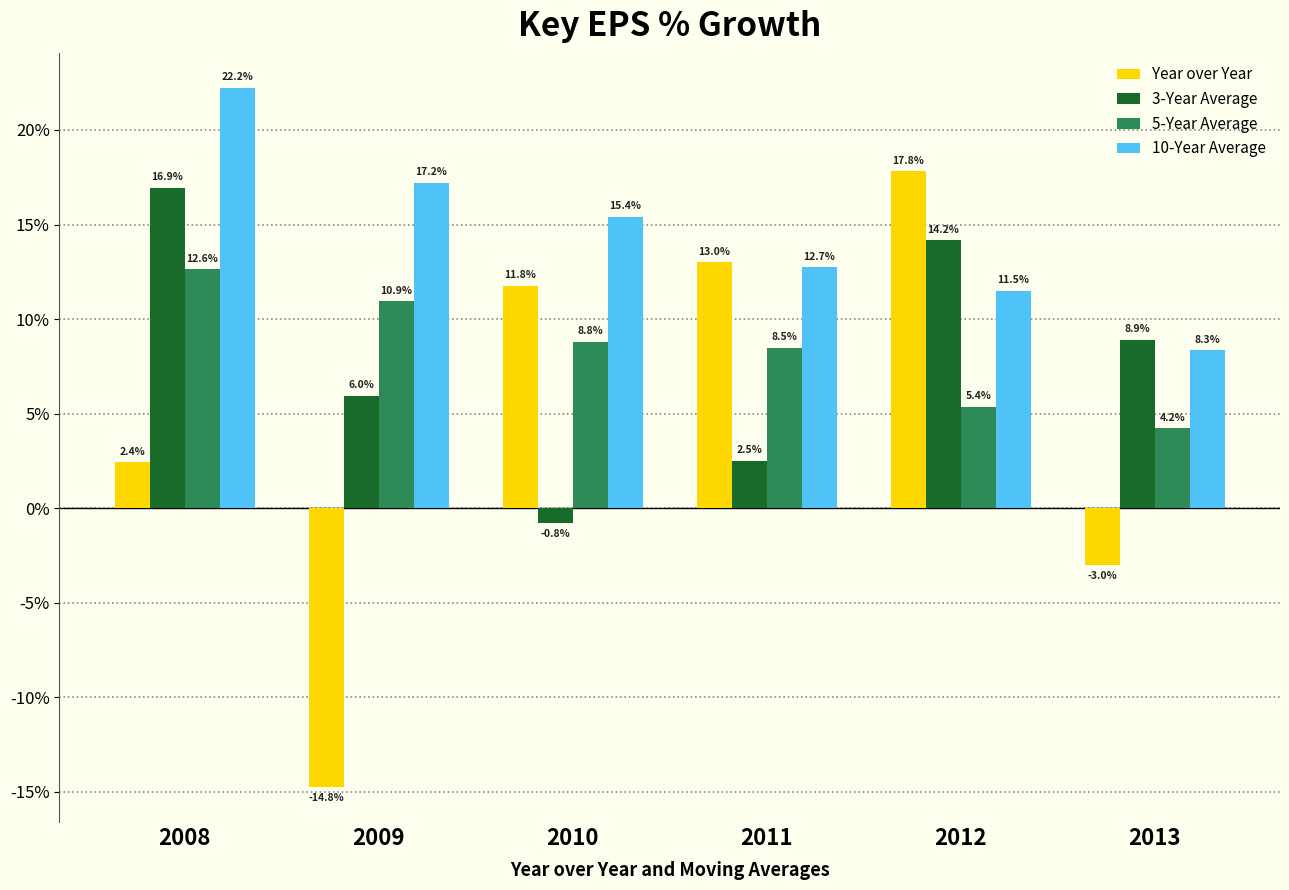

Which series has the largest total across all categories?

10-Year Average